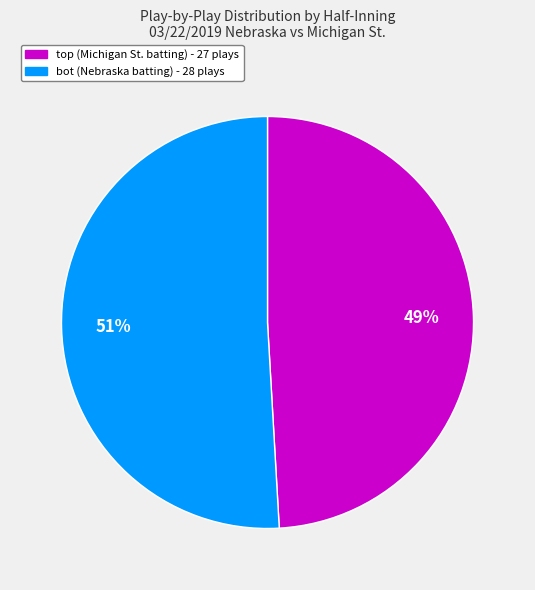

Does any single category account for the majority?

Yes